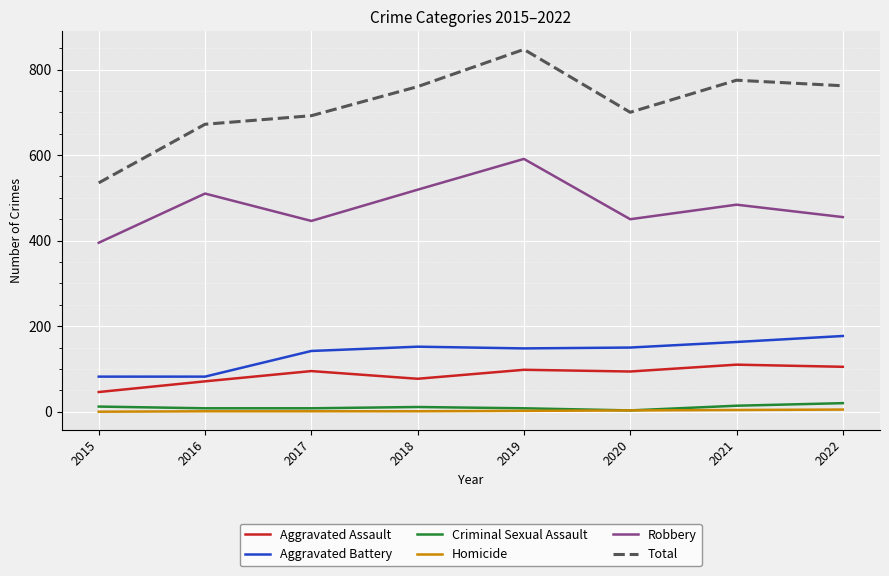

True or false: Robbery and Homicide intersect in this chart.

False